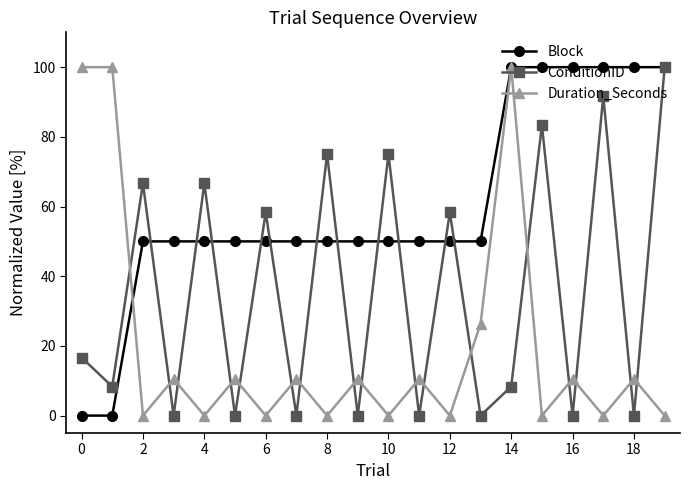

How many intersections are there between Duration_Seconds and ConditionID?

17